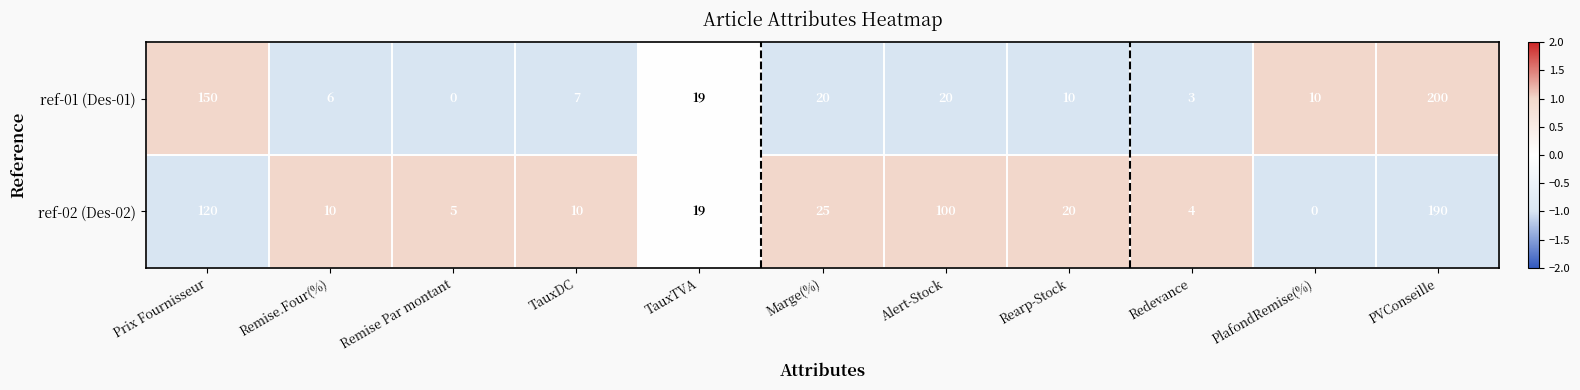

At which label is ref-01 (Des-01) closest to 100?

Prix Fournisseur